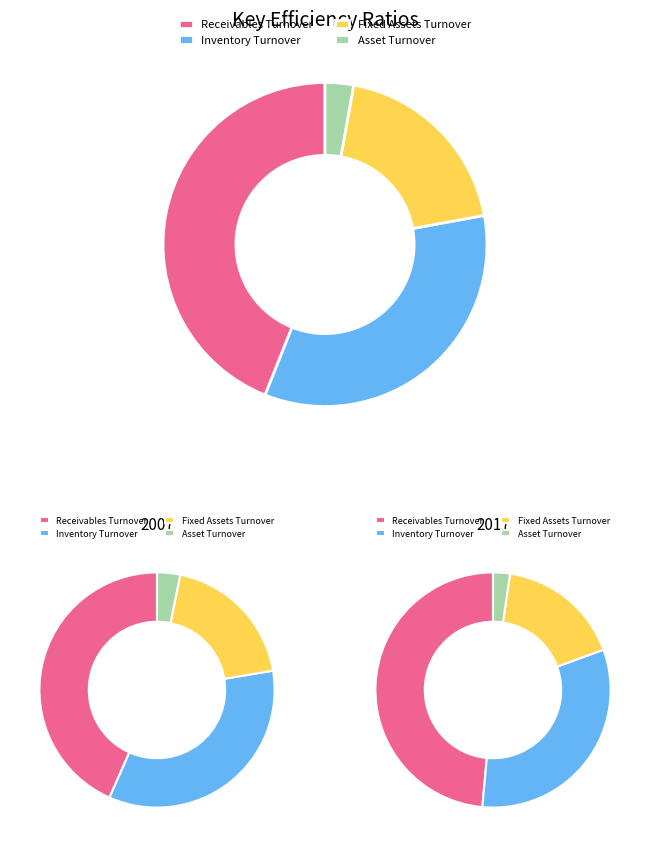

Is there a majority slice in this chart?

No